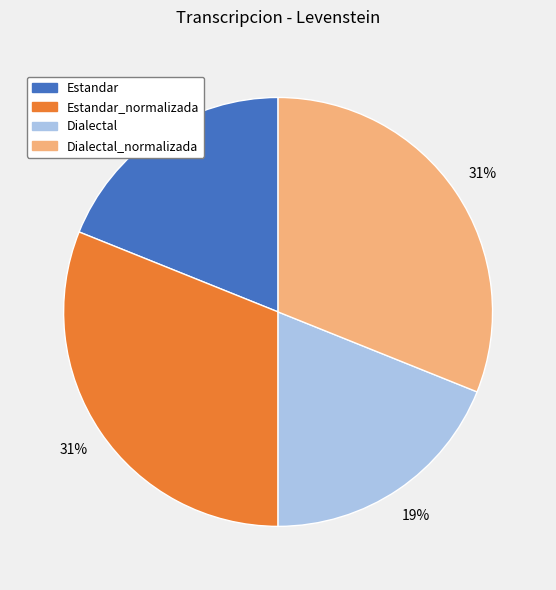

To the nearest percent, what is the difference between the largest and smallest slice percentages?

12%